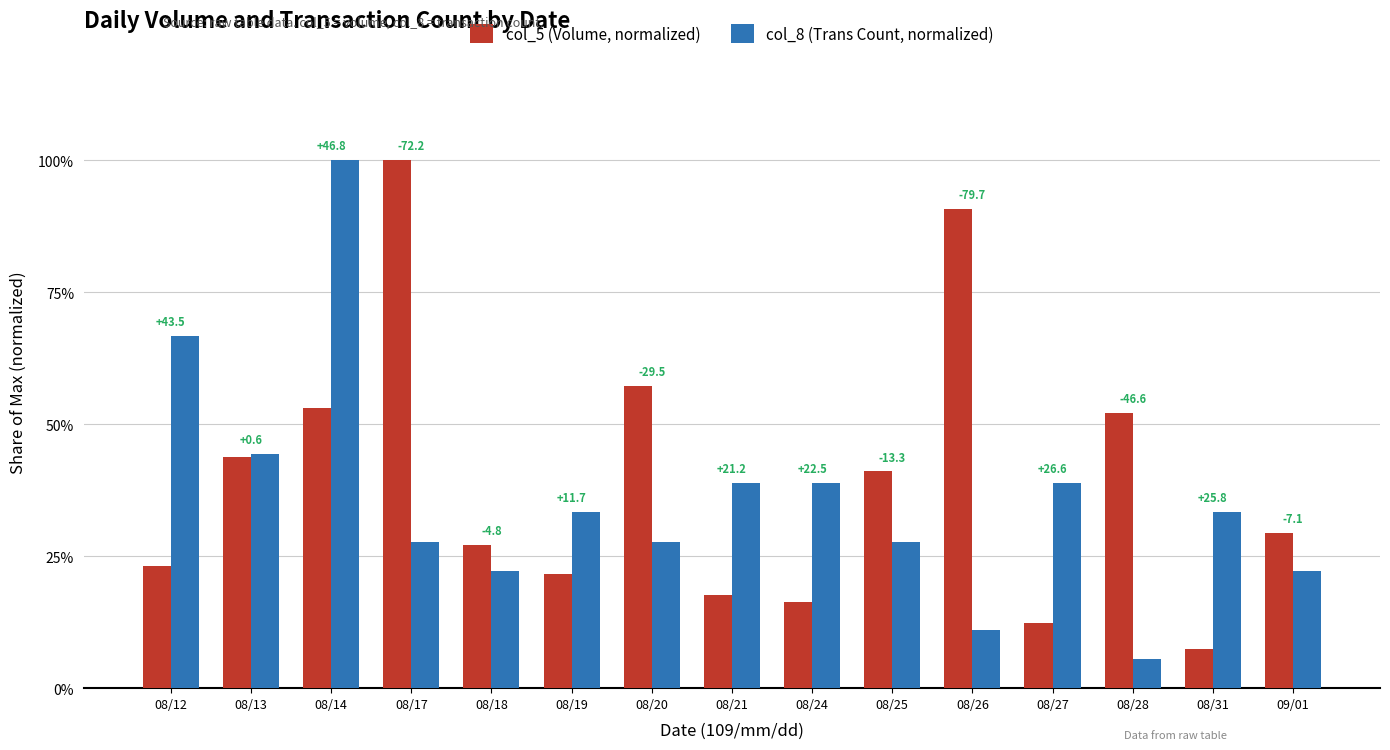

What is the sum of all col_8 (Trans Count, normalized) values?

538.9